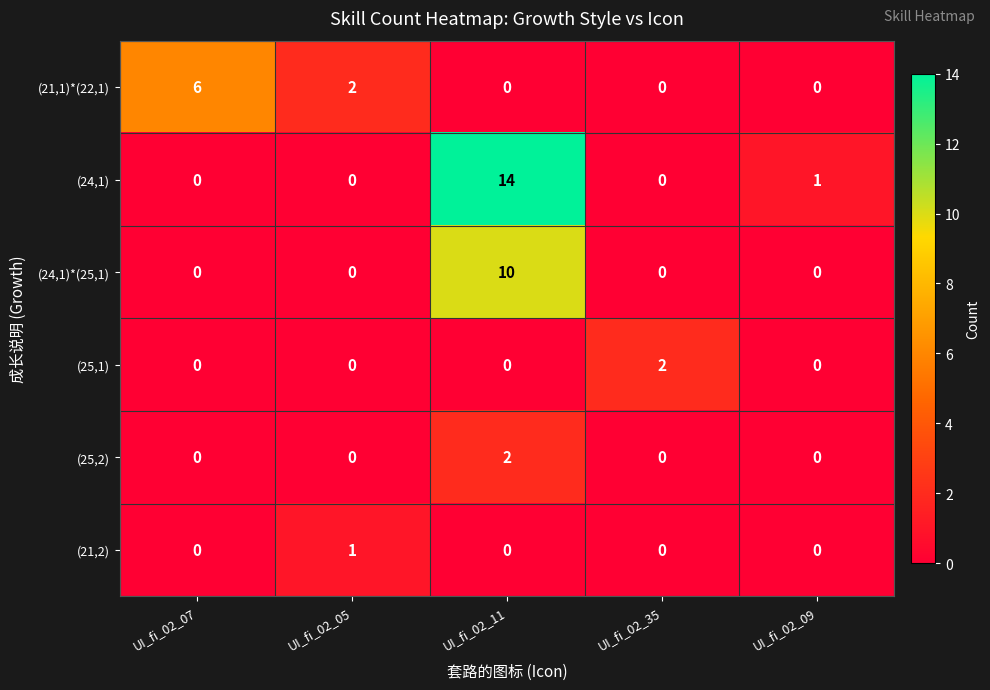

At how many categories does at least one series exceed 4?

2